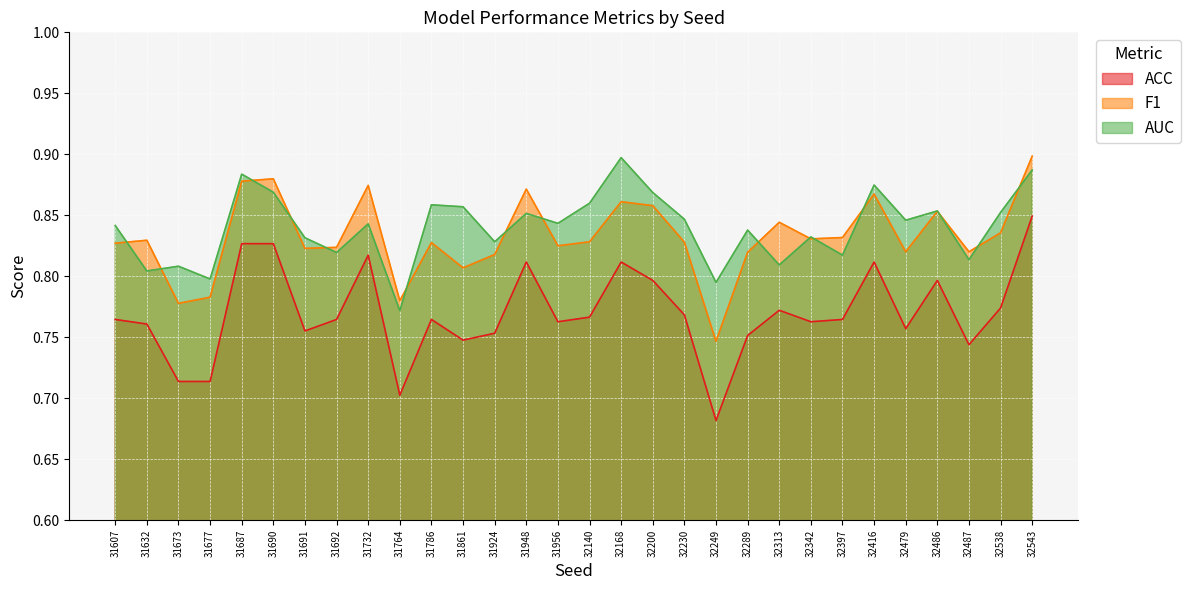

Is the value of AUC at 31690 greater than the value of F1 at 32289?

Yes